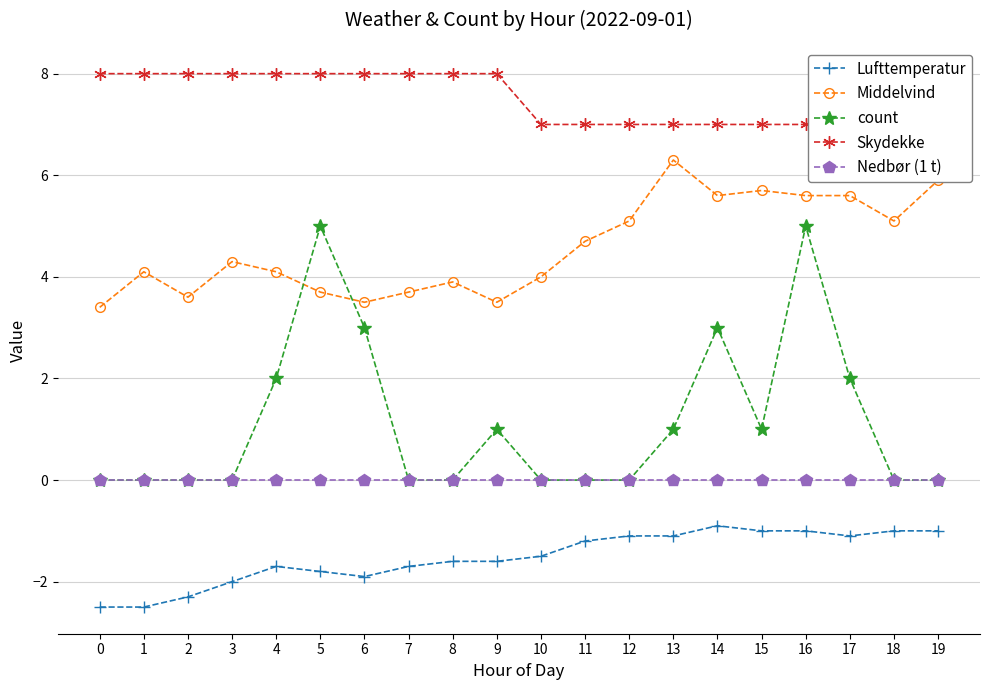

What are all the series names shown in the legend?

Lufttemperatur, Middelvind, count, Skydekke, Nedbør (1 t)